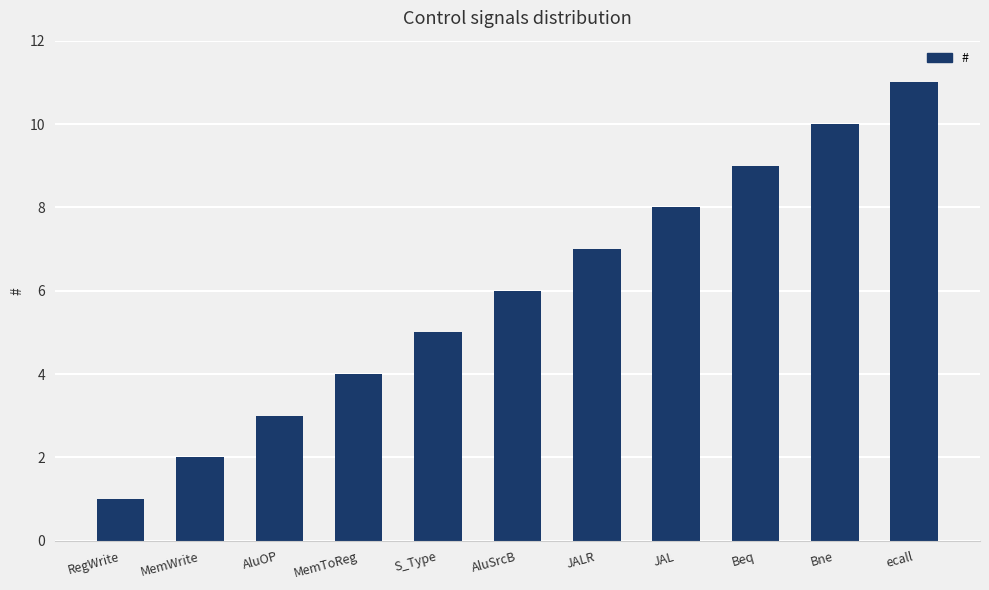

What is the change in value from Beq to ecall?

+2